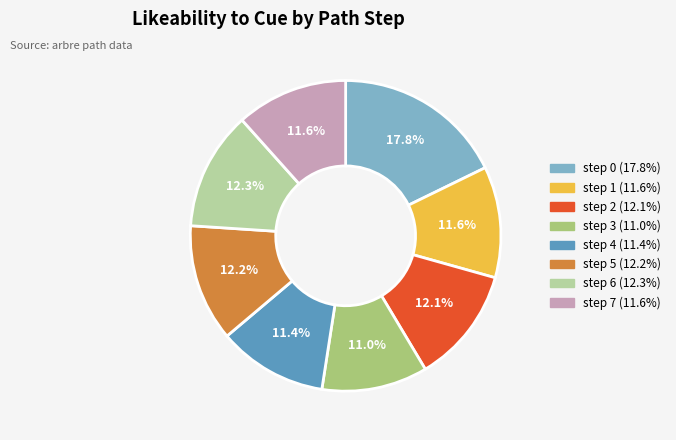

Is there any slice that represents more than half of the pie?

No